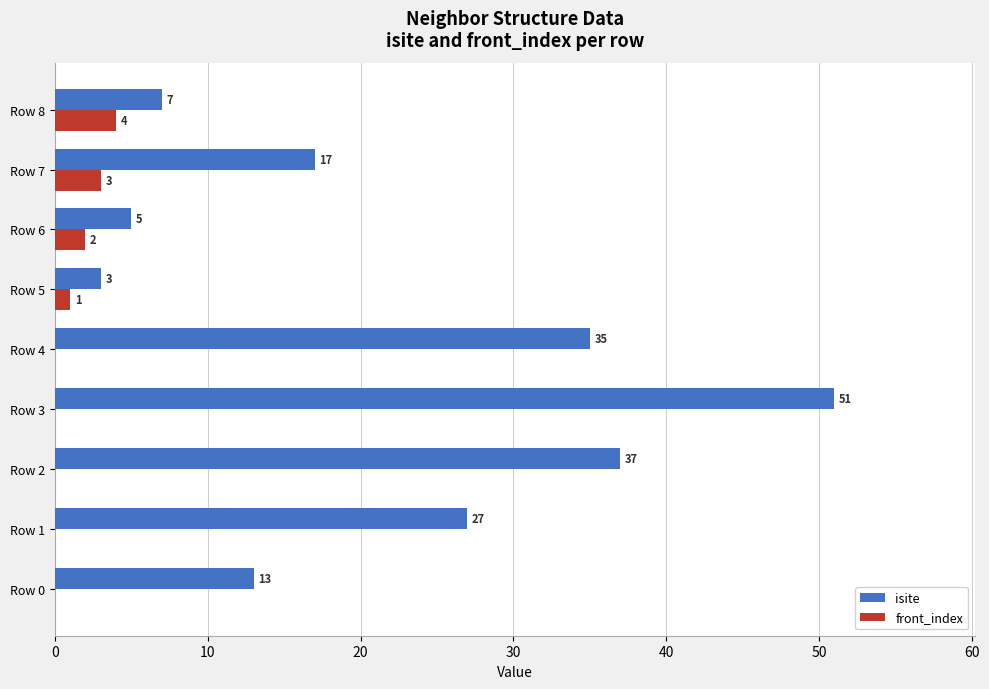

What are all the series names shown in the legend?

isite, front_index